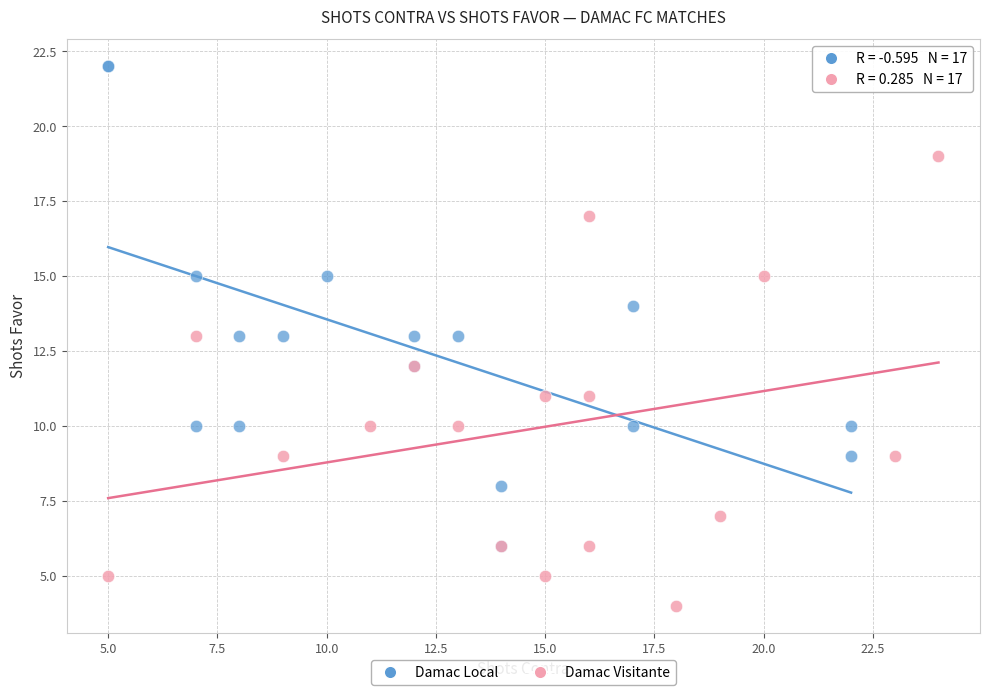

Which series has the widest spread of Y values?

Damac Local